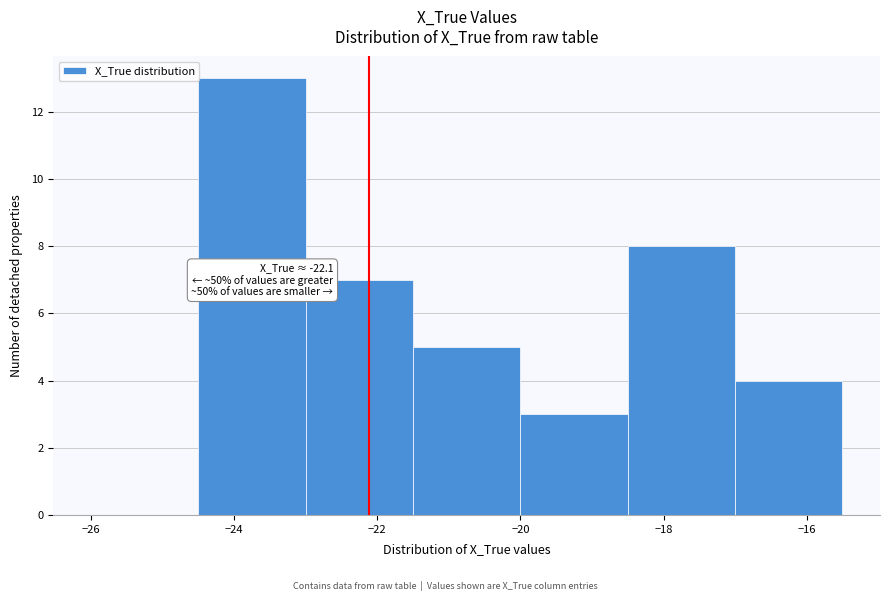

Over which range of the x-axis is the bar tallest?

-24.5 to -23.0